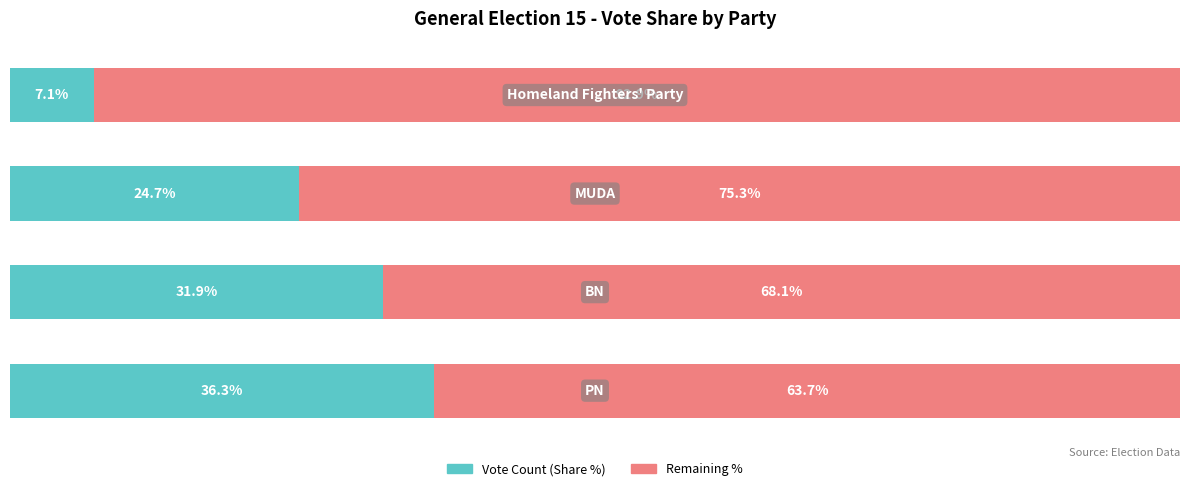

What are all the series names shown in the legend?

Vote Count (Share %), Remaining %